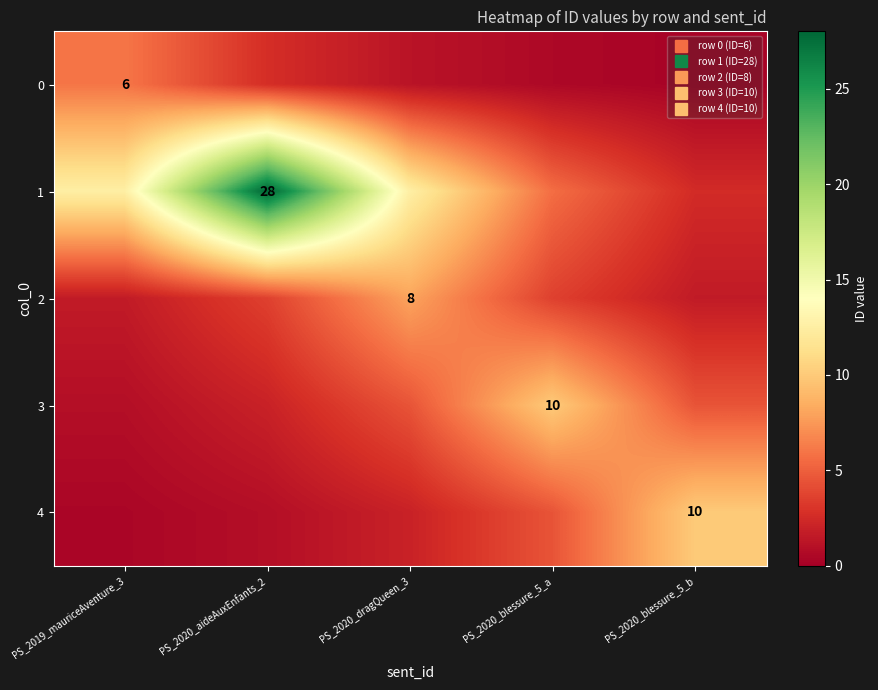

At which category is the sum across all series the highest?

PS_2020_aideAuxEnfants_2